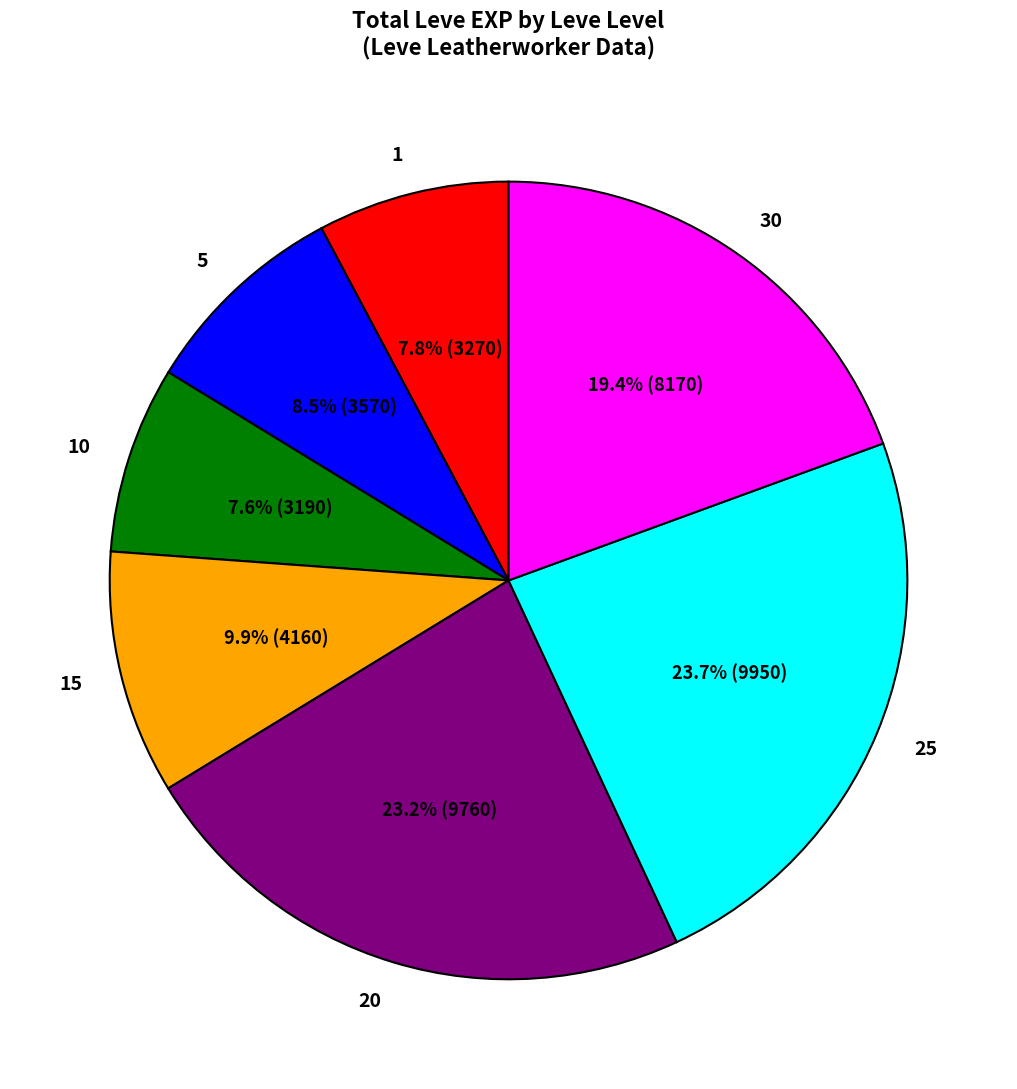

How much of the chart is everything except 10?

92.4%